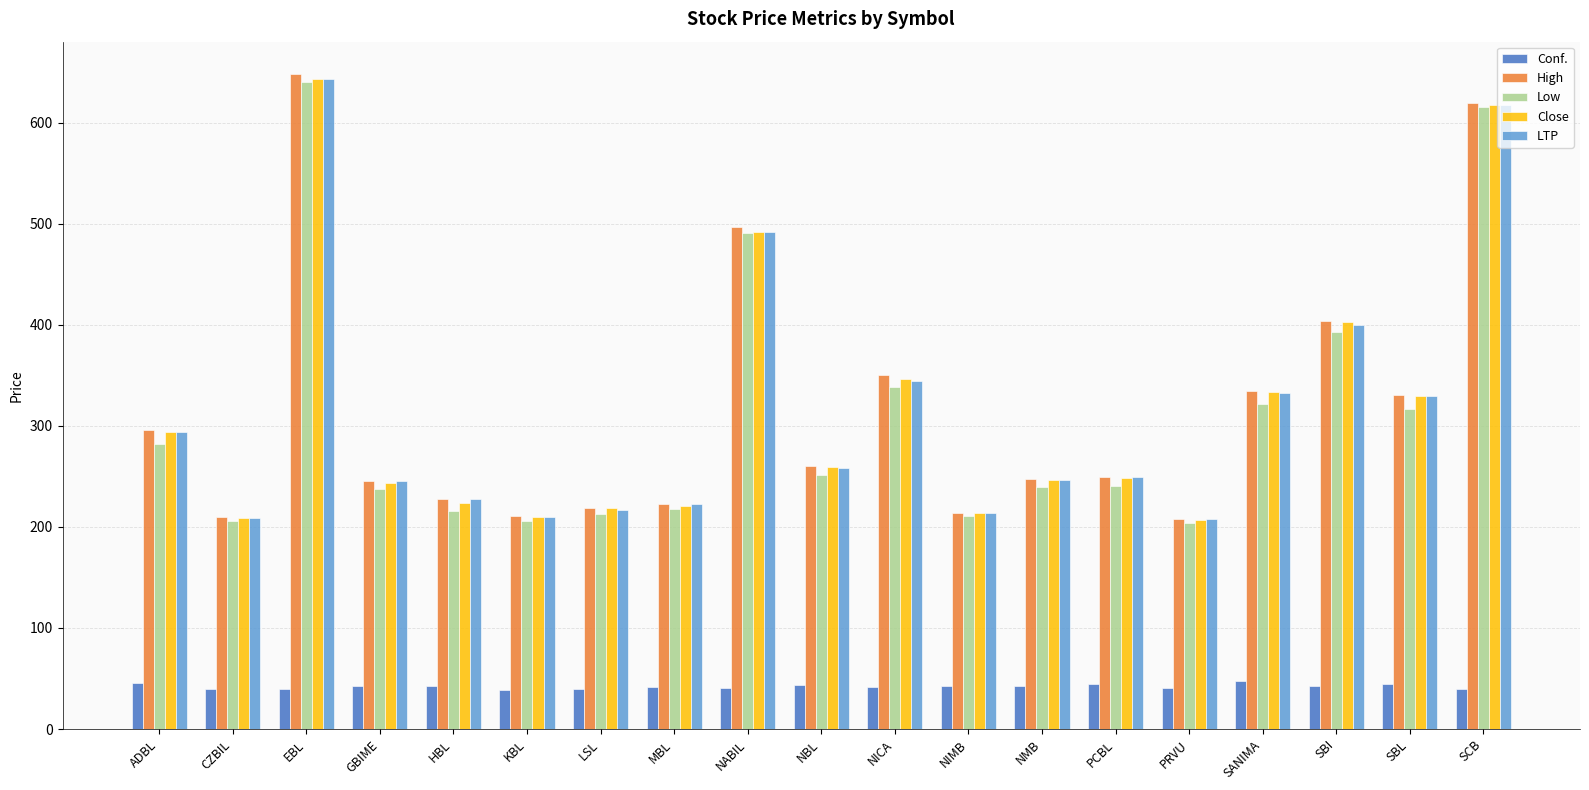

Which series changed the most between ADBL and NICA?

Low